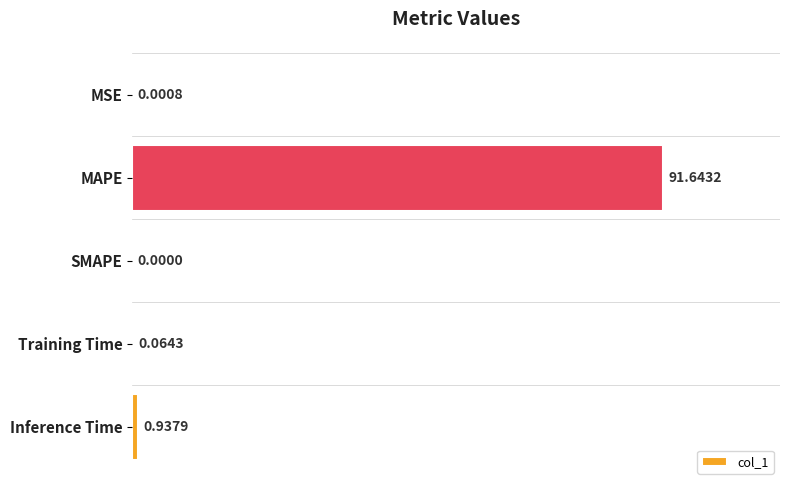

What is the change in value from SMAPE to Training Time?

+0.1